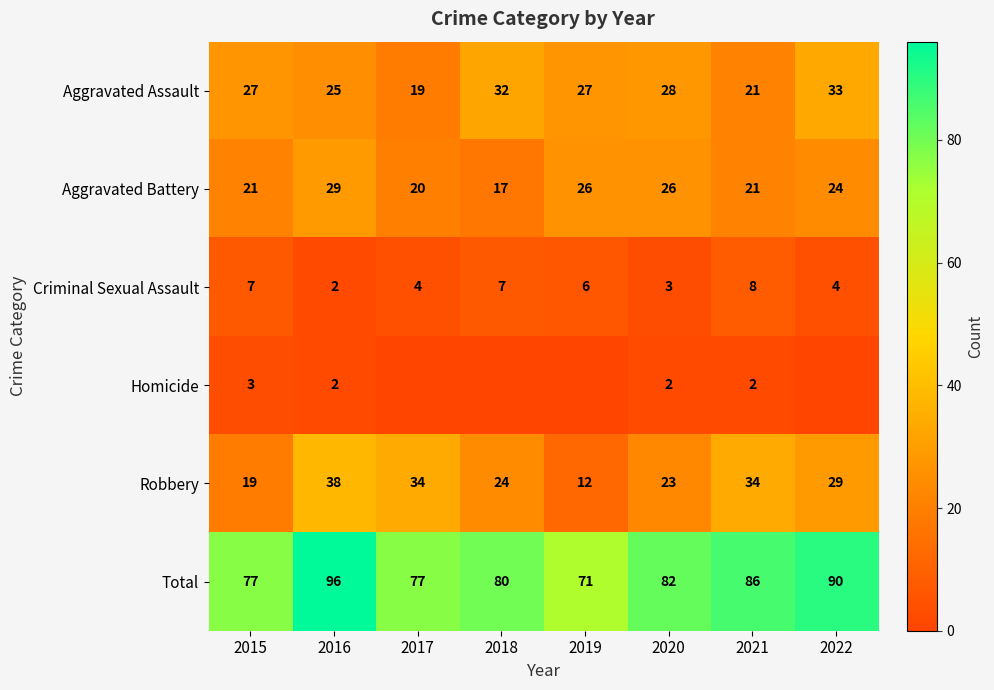

What is the difference between the highest and lowest values at 2020?

80